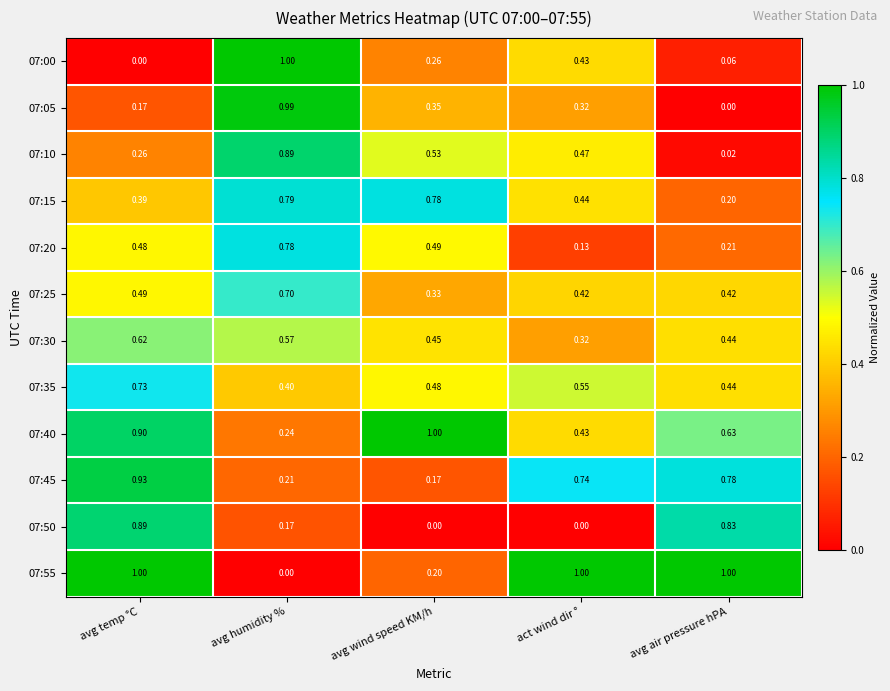

Rank the categories by 07:15 value from highest to lowest.

avg humidity %, avg wind speed KM/h, act wind dir °, avg temp °C, avg air pressure hPA